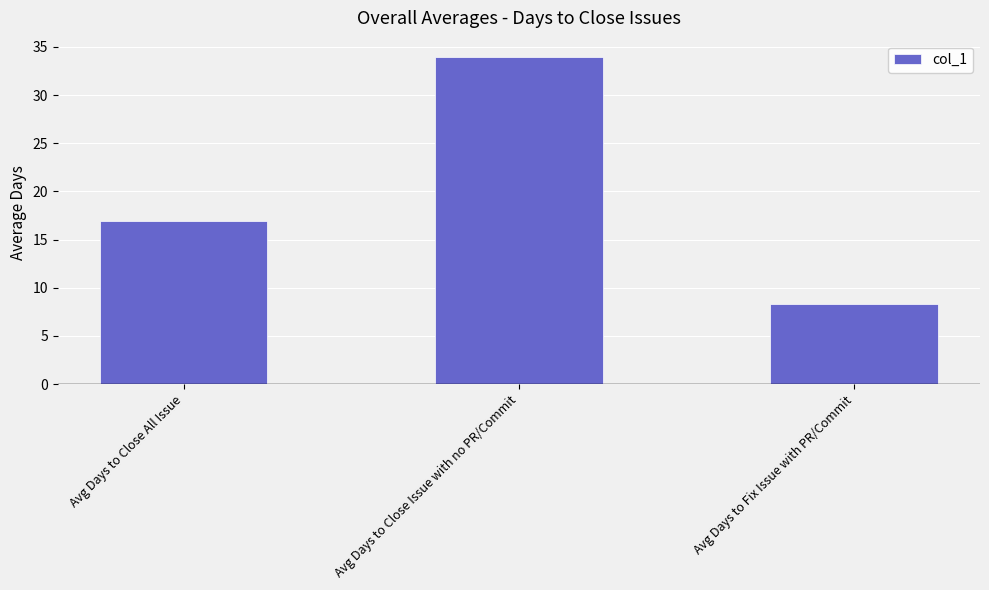

The chart shows a value of 3.7 at Avg Days to Close All Issue. True or false?

False